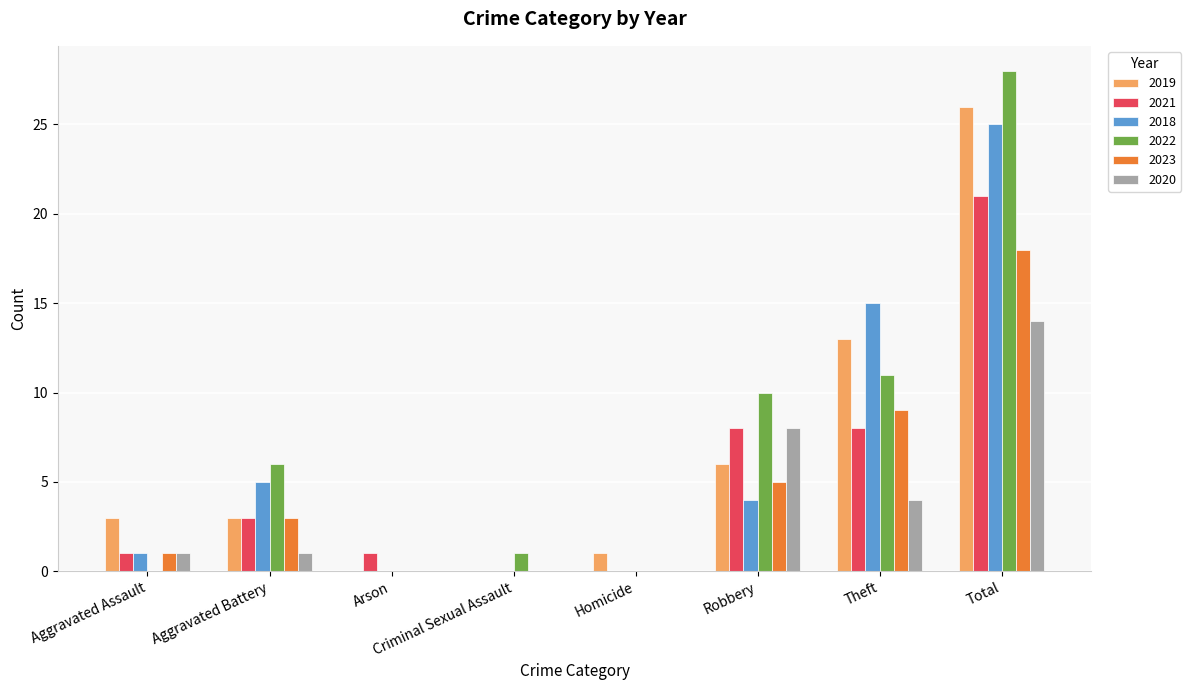

True or false: 2021 has a value of 0 at Homicide.

True